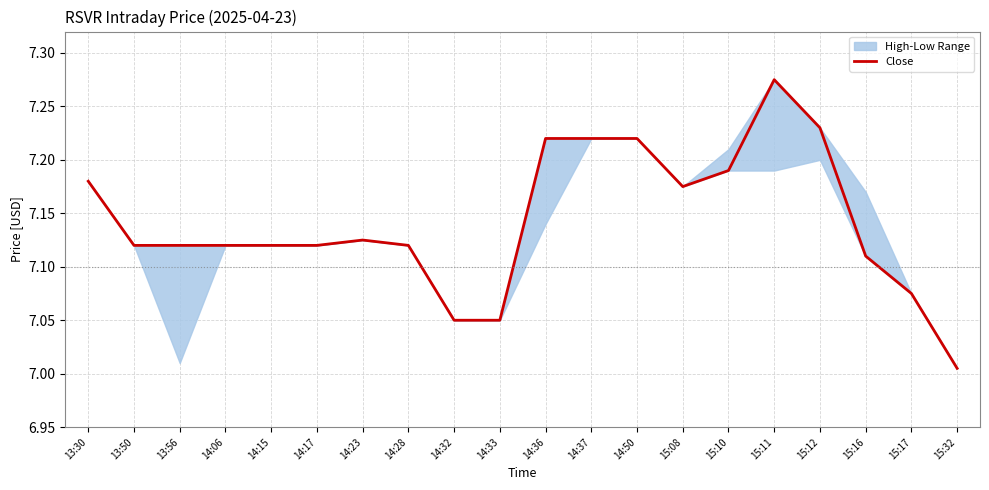

What is the ratio of the value at 14:36 to the value at 15:10?

1.0